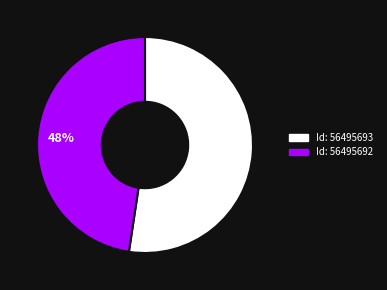

To the nearest percent, what is the average slice percentage?

50%